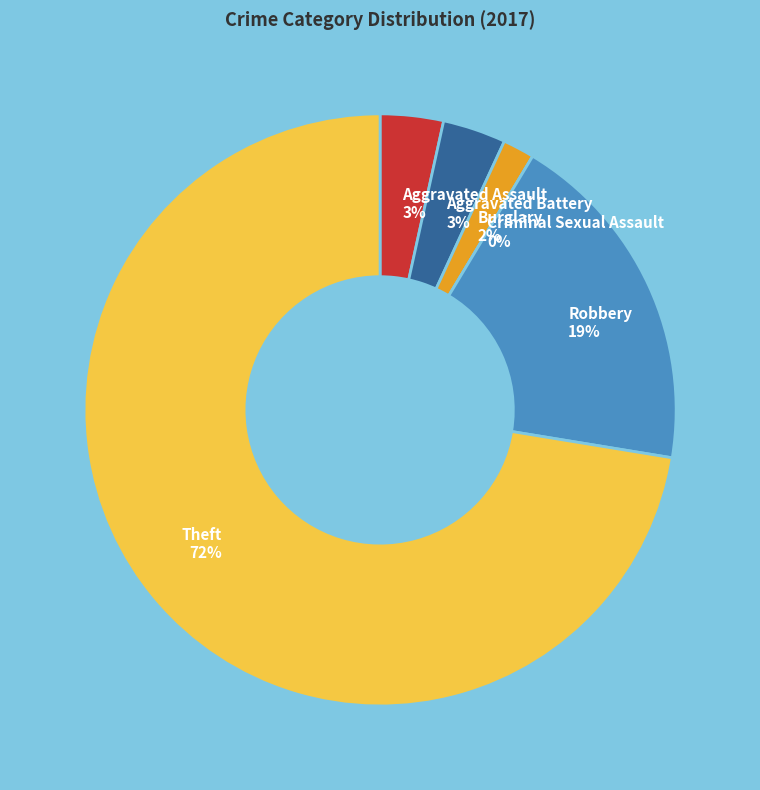

To the nearest percent, what is the average slice percentage?

17%